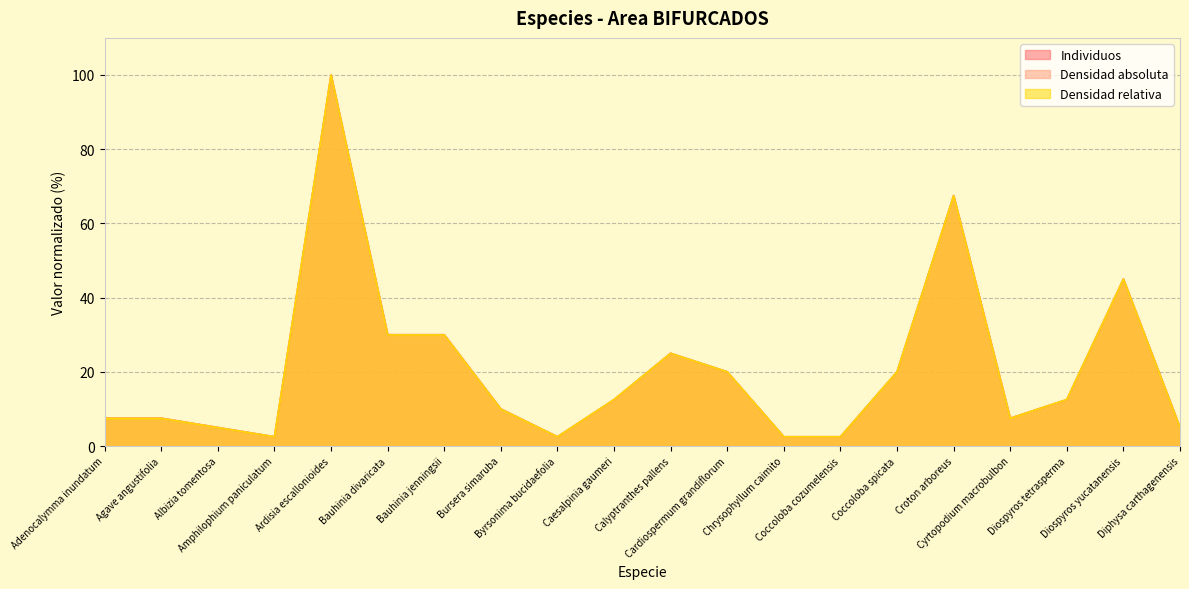

At Coccoloba cozumelensis, list the series in order from smallest to largest.

Densidad relativa, Individuos, Densidad absoluta